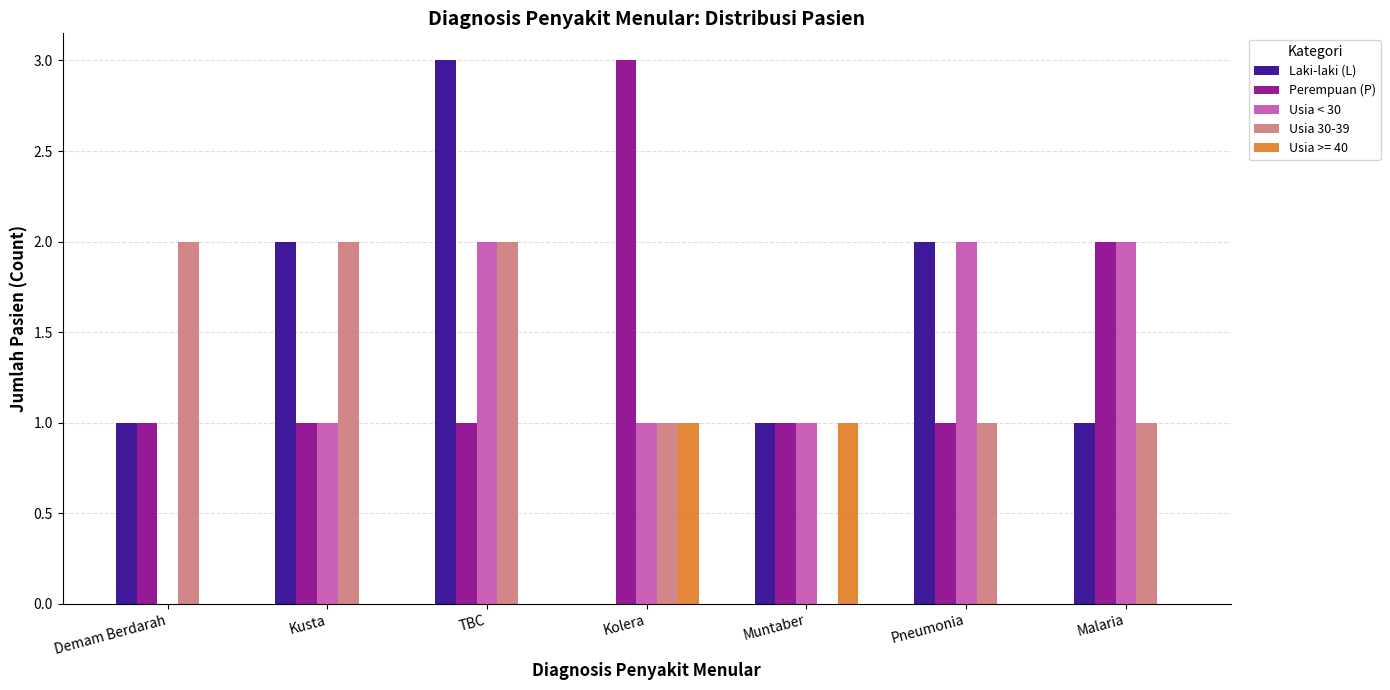

The Laki-laki (L) series shows 3 at TBC. True or false?

True